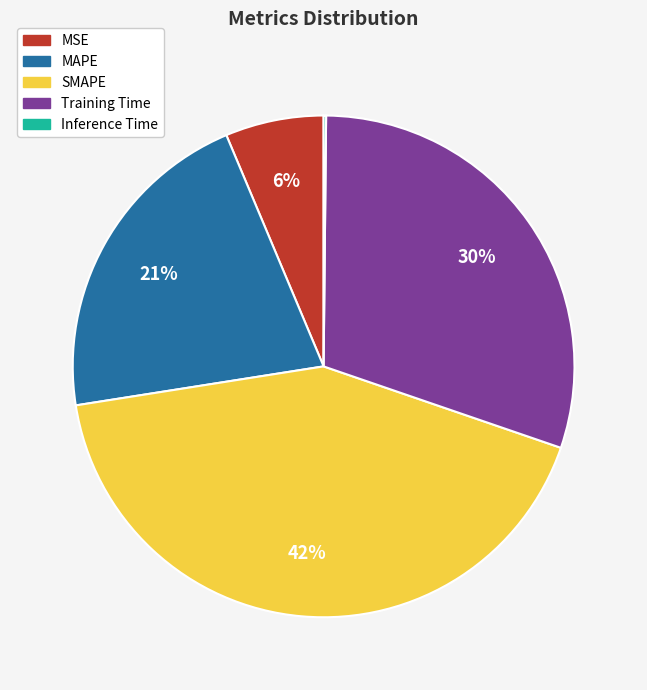

Does any single category account for the majority?

No